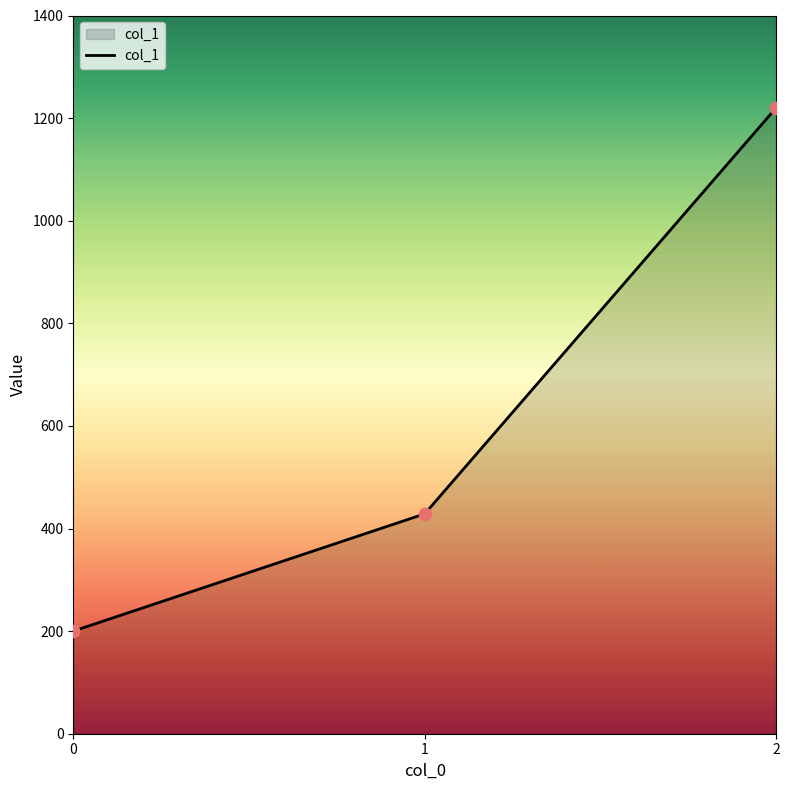

What is the change in value from 0 to 2?

+1020.0